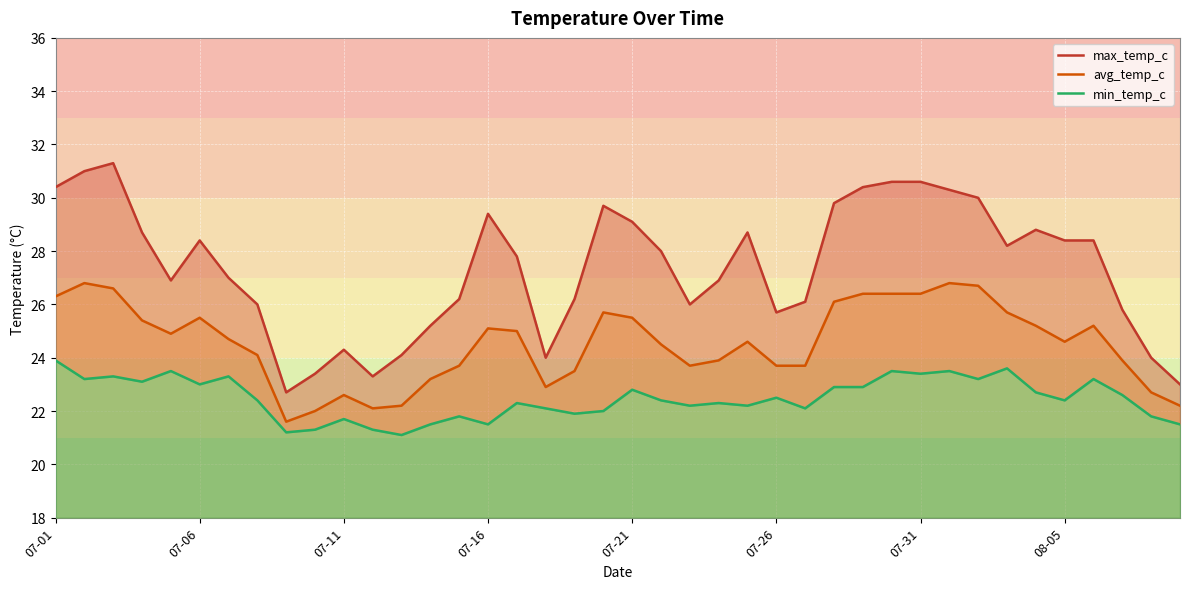

What are all the series names shown in the legend?

max_temp_c, avg_temp_c, min_temp_c